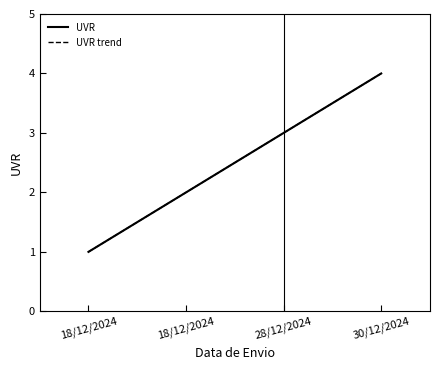

Which series has the widest spread of values?

UVR